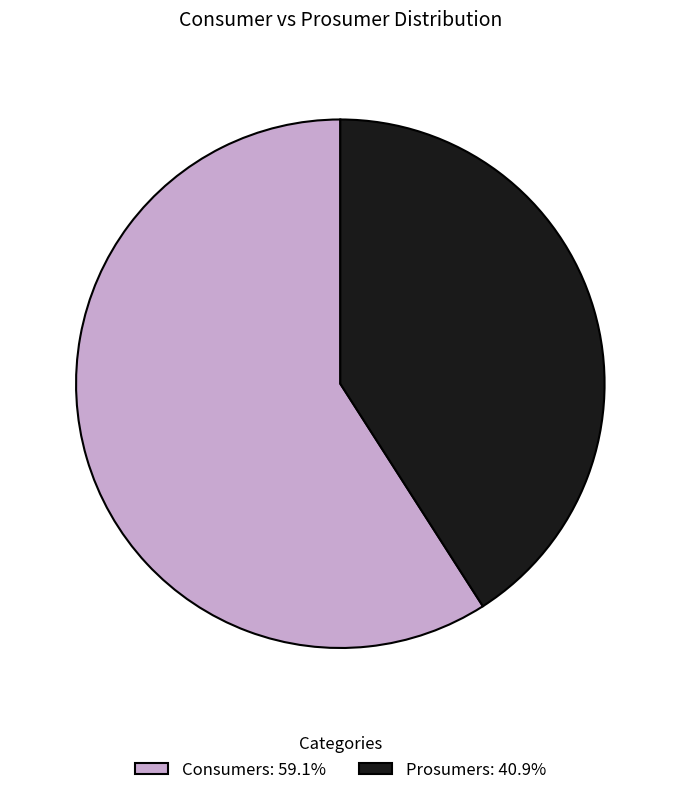

Is the sum of Prosumers: 40.9% and Consumers: 59.1% greater than half?

Yes